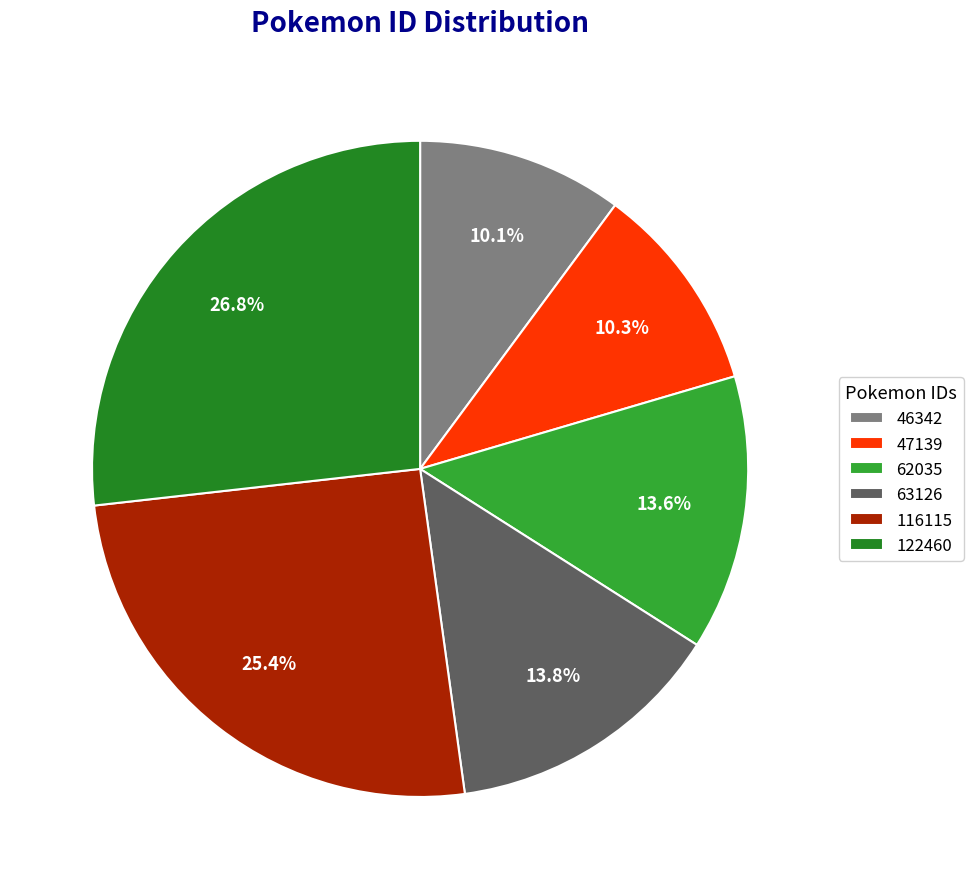

To the nearest percent, what portion does 46342 represent?

10%